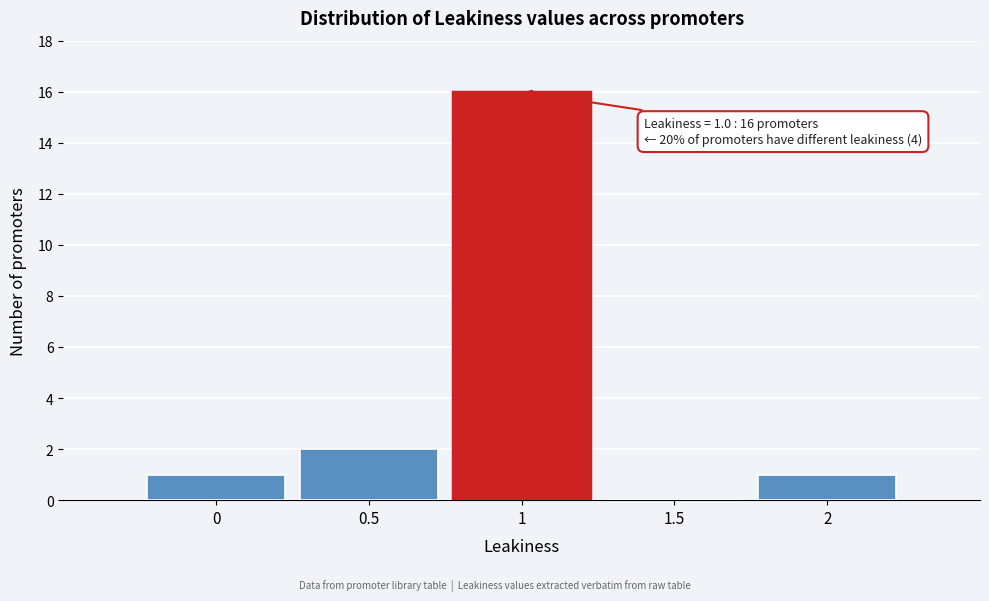

Reading right to left, list all the values displayed in this chart.

2=1	1.5=0	1=16	0.5=2	0=1